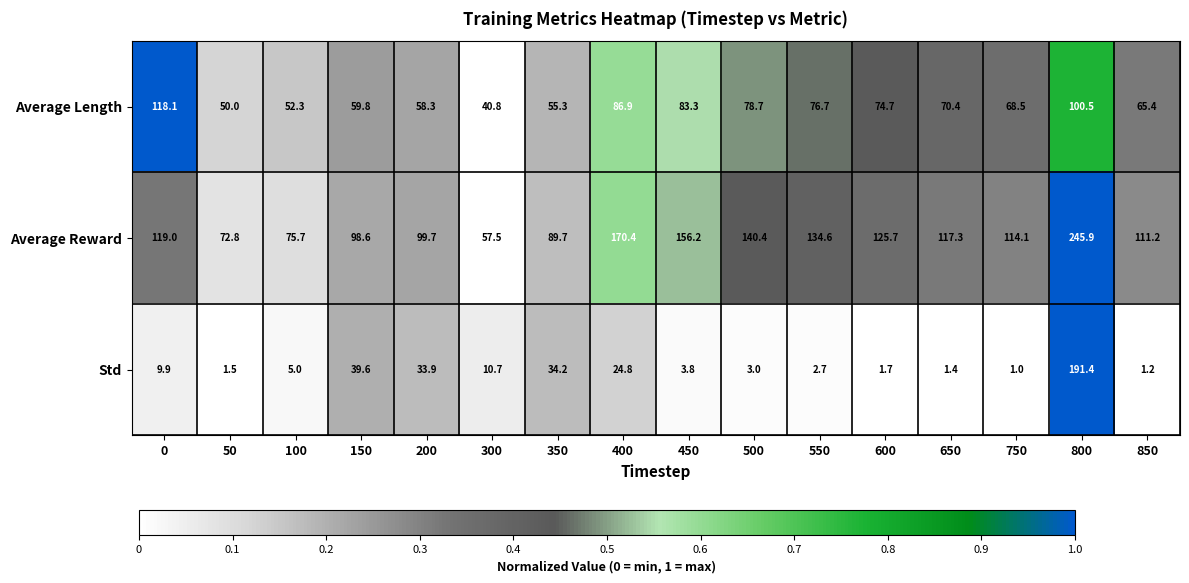

What is the difference between the second highest and minimum values in the Average Reward series?

112.9